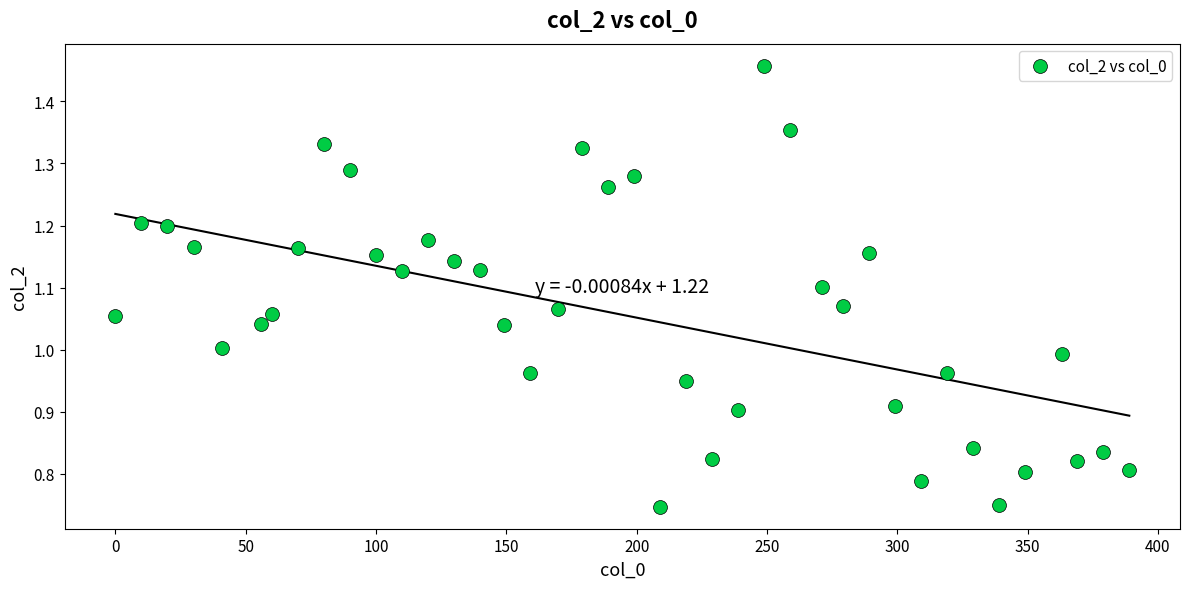

What is the range of X values (max minus min)?

389.0